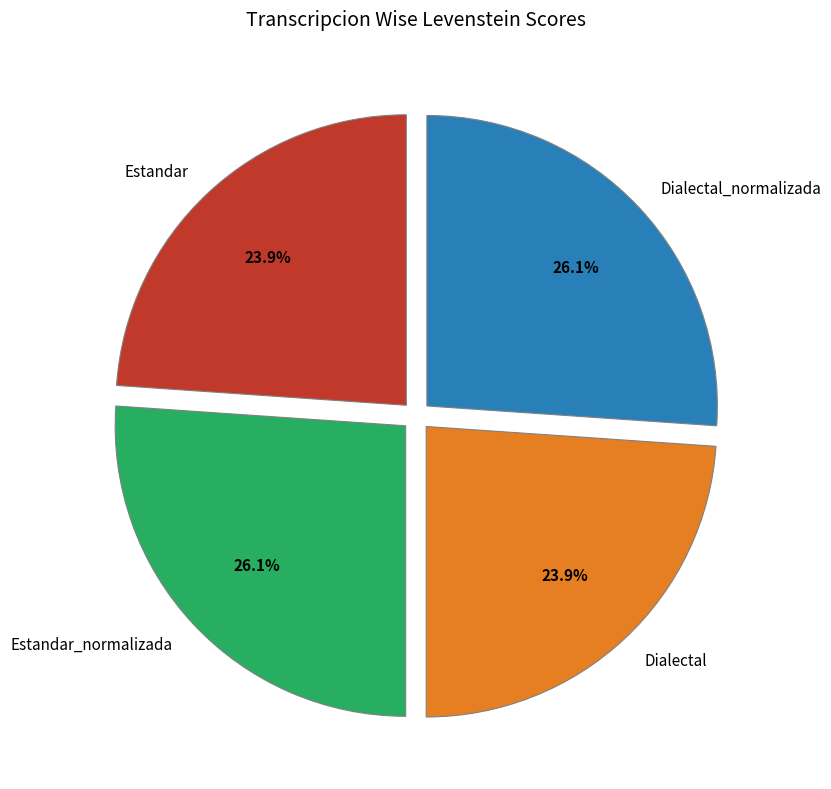

The Dialectal slice represents 24% of the pie. True or false?

True